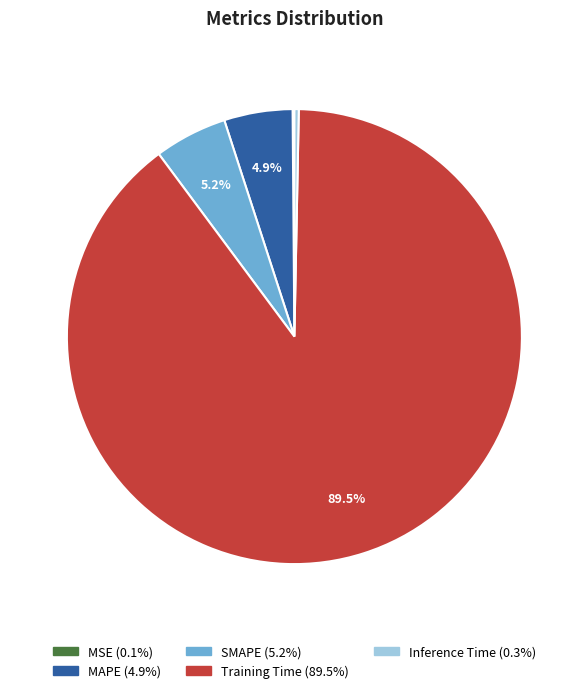

Between MAPE and Training Time, which is larger?

Training Time